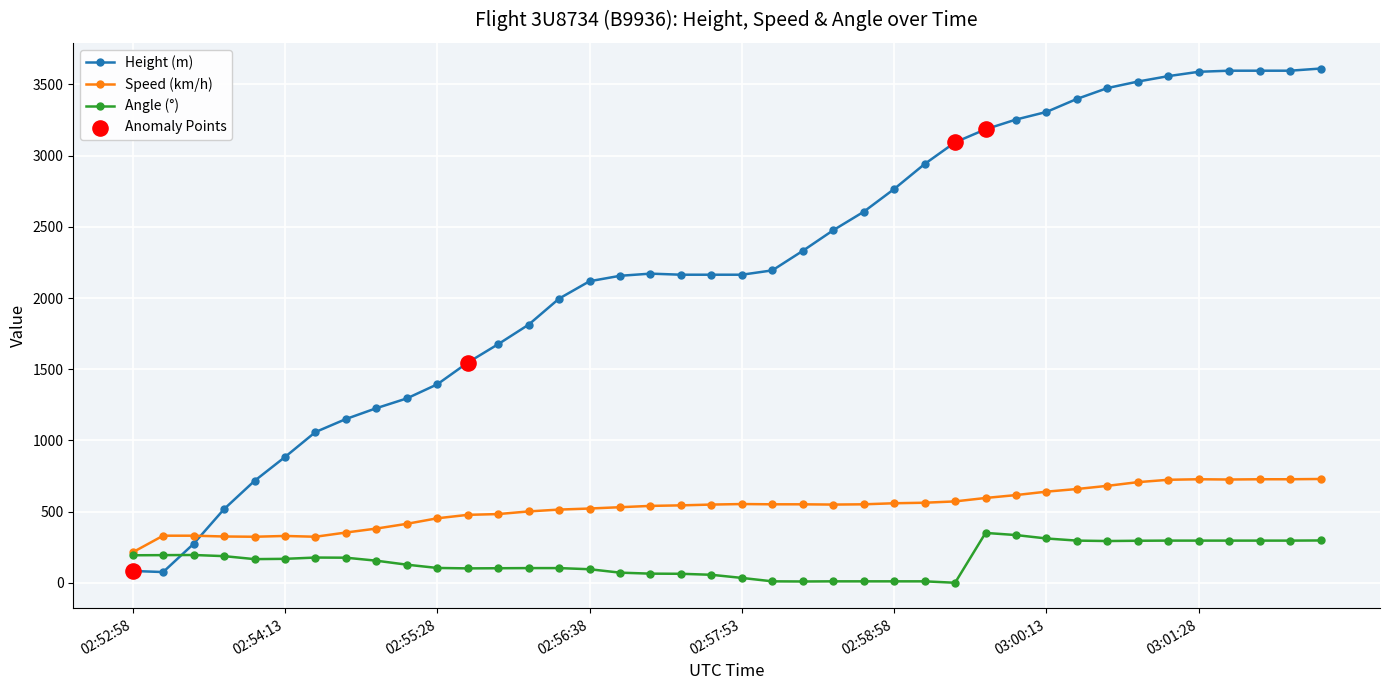

Which series has the largest total across all categories?

Height (m)